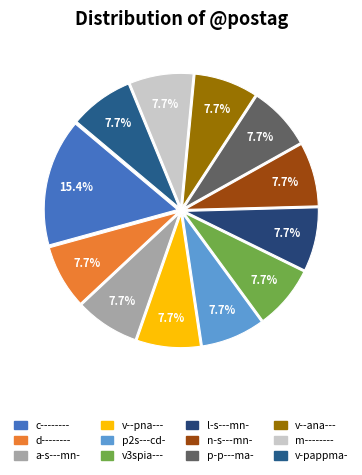

Which slice is the largest?

c--------